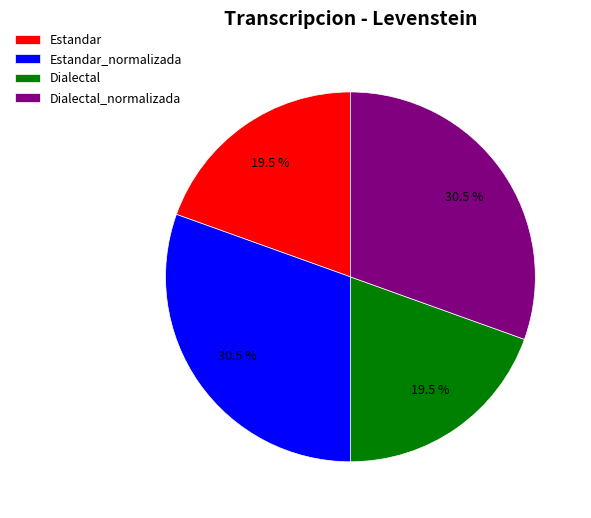

Combined, what portion of the pie is Estandar_normalizada and Estandar?

50.0%